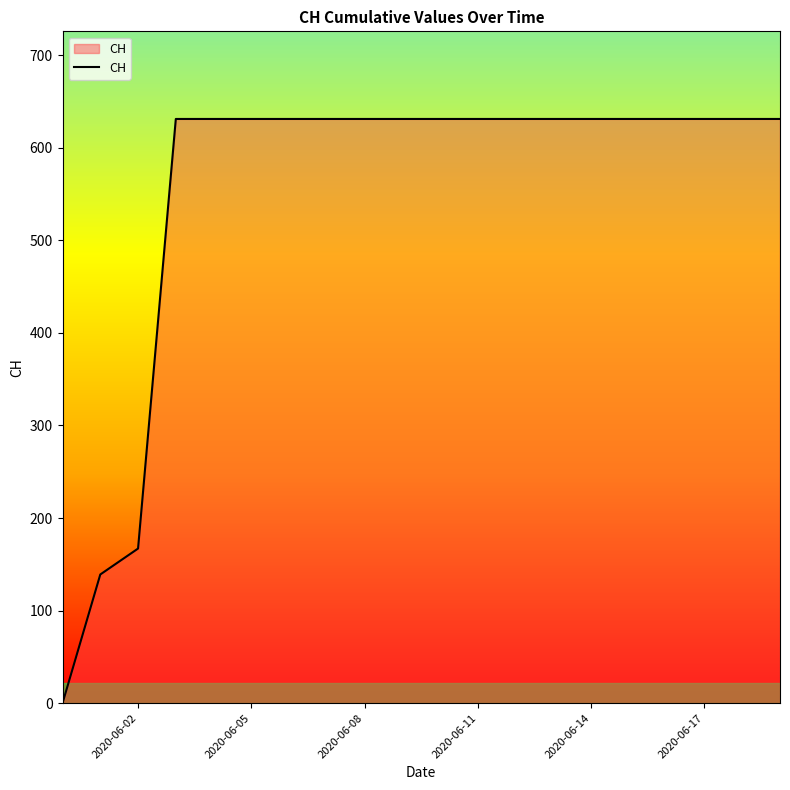

Does the chart display data point markers on the line(s)?

No